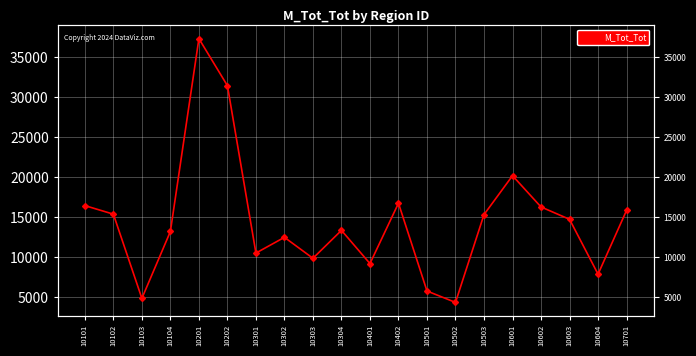

How many interior local valleys (lower than both neighbors) does the data have?

6